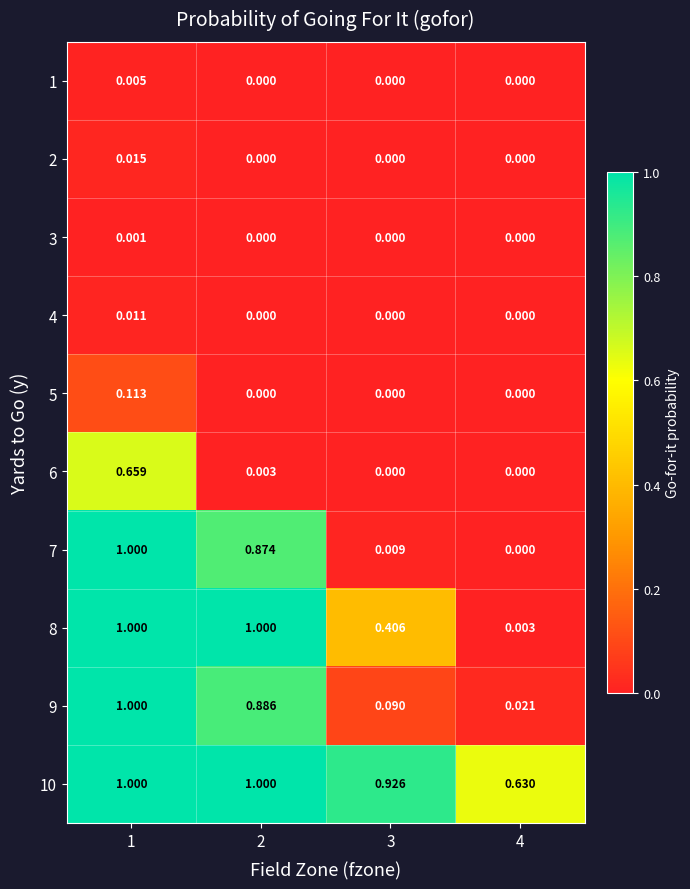

At 4, list the series in order from smallest to largest.

1, 2, 3, 4, 5, 6, 7, 8, 9, 10